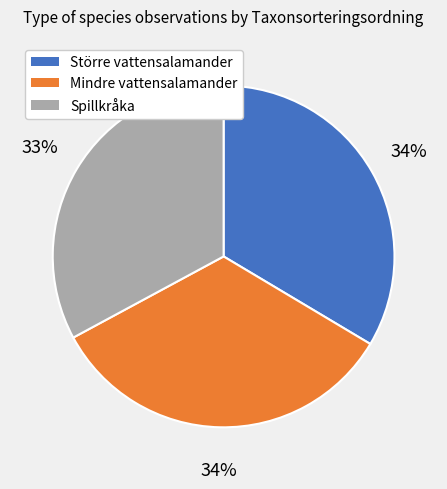

Is it true that Större vattensalamander is 34% of the pie?

True